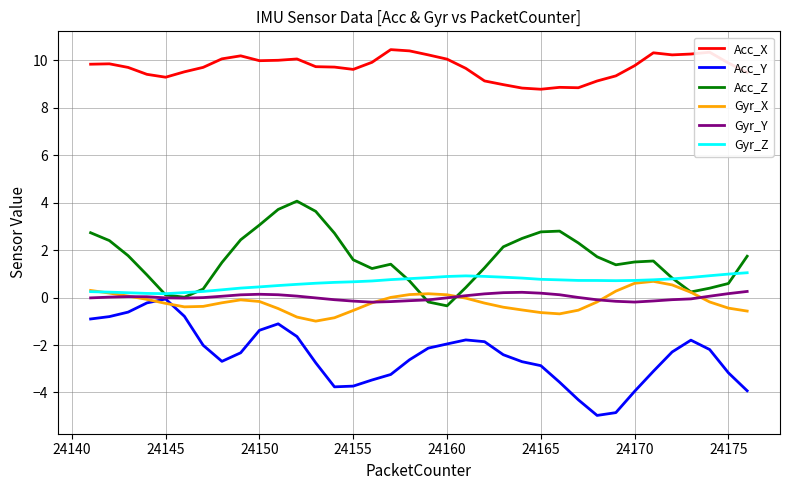

What is the difference between the second highest and second lowest values in the Gyr_X series?

1.5